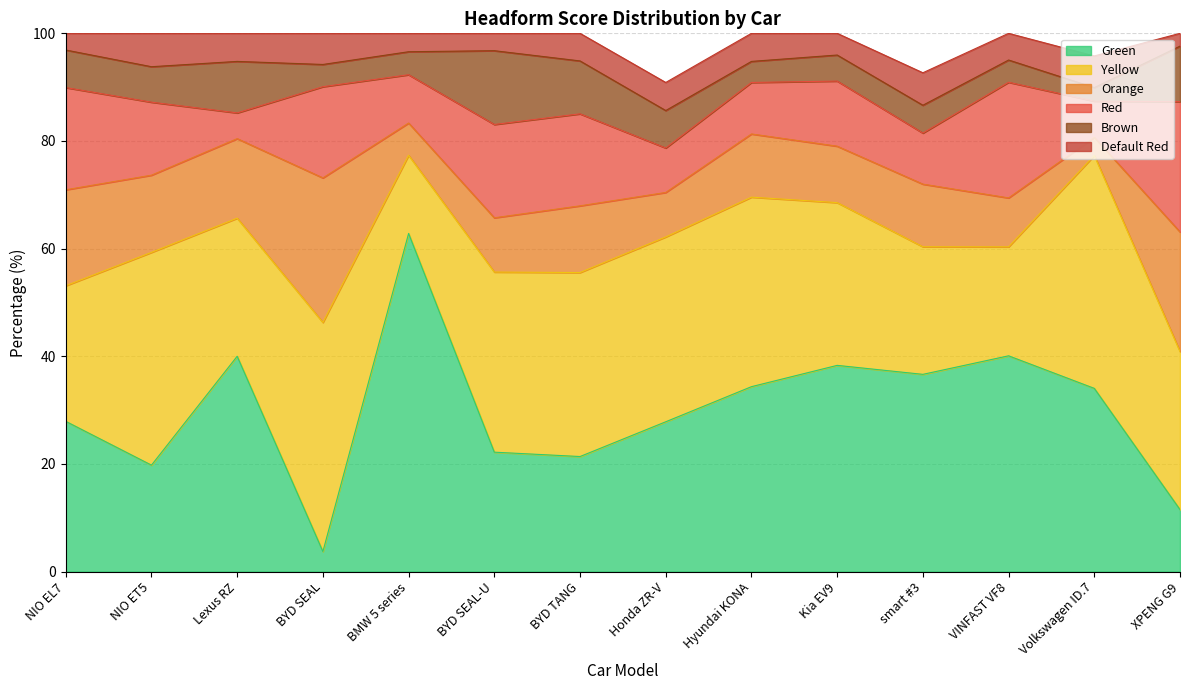

What position from the right is Hyundai KONA?

6